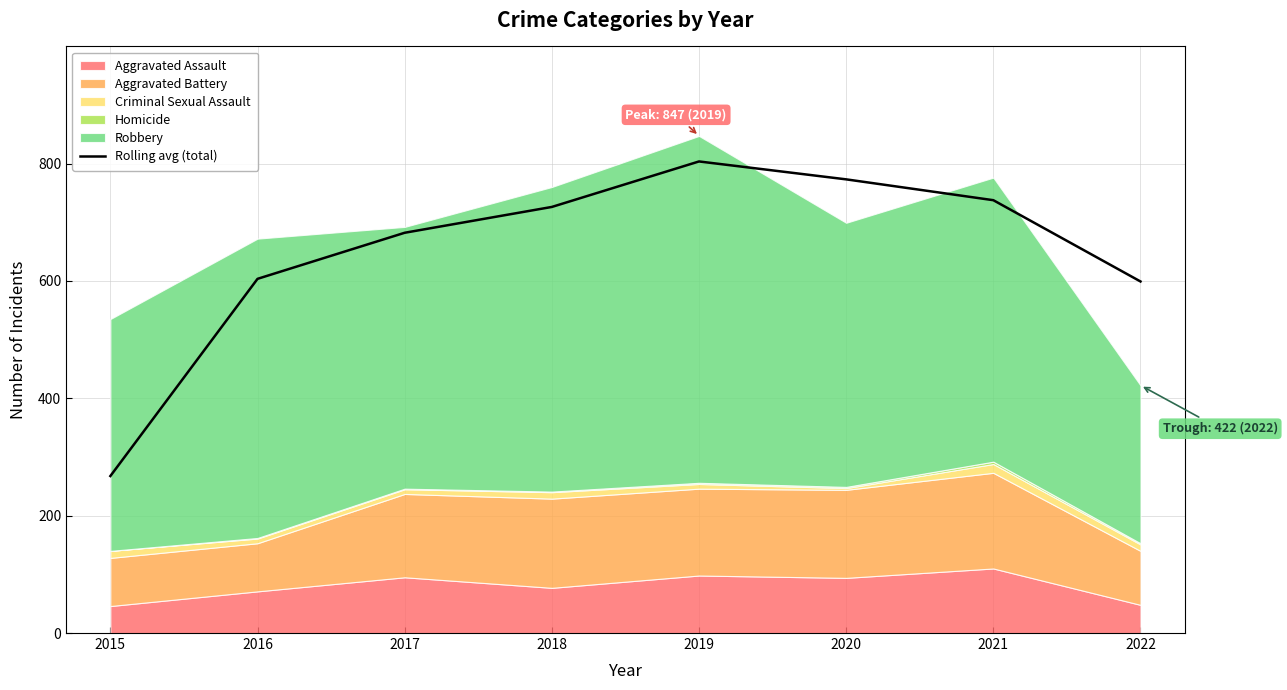

Between 2015 and 2022, which is larger?

2022